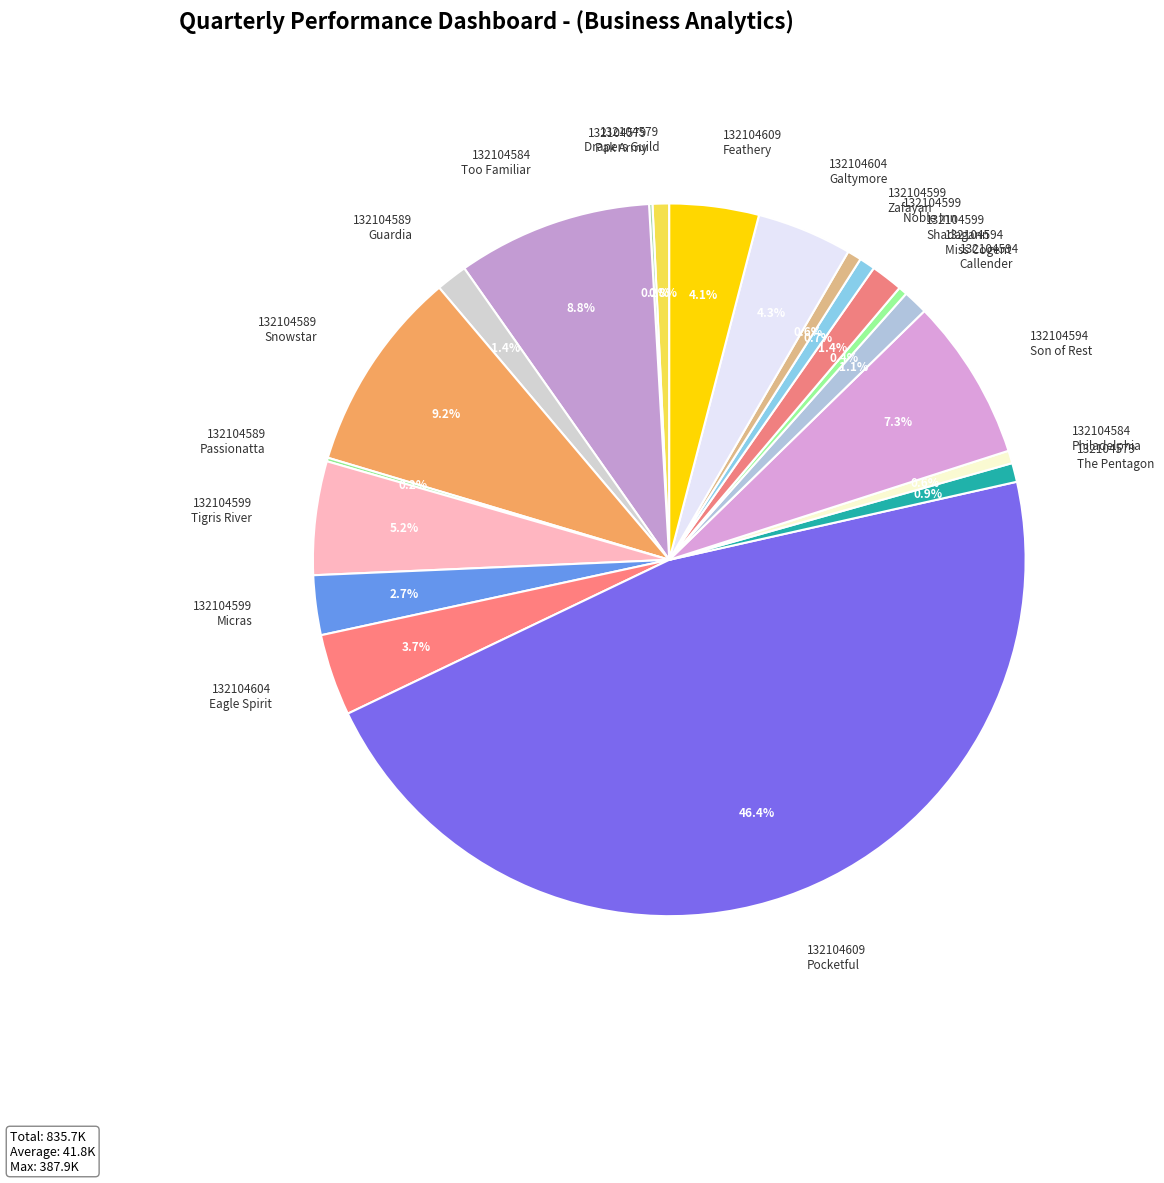

Is 132104609 Feathery the majority of the pie?

No